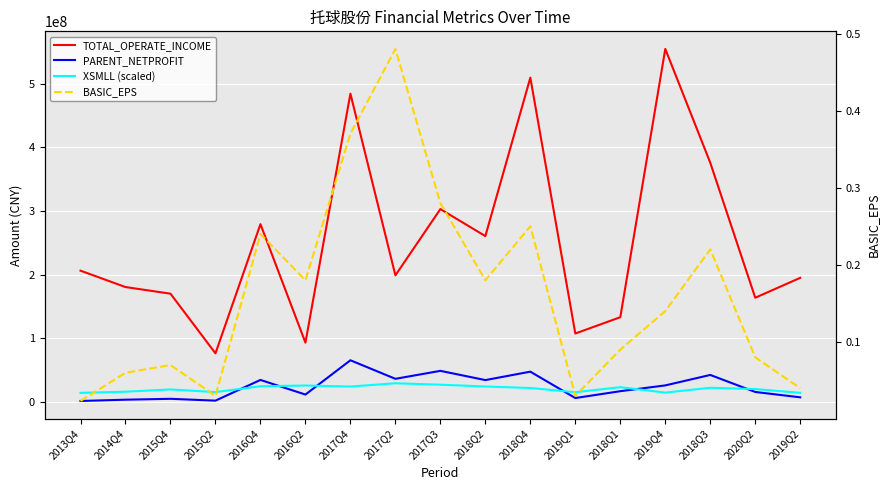

What is the difference between the maximum and minimum values in the PARENT_NETPROFIT series?

63976079.5